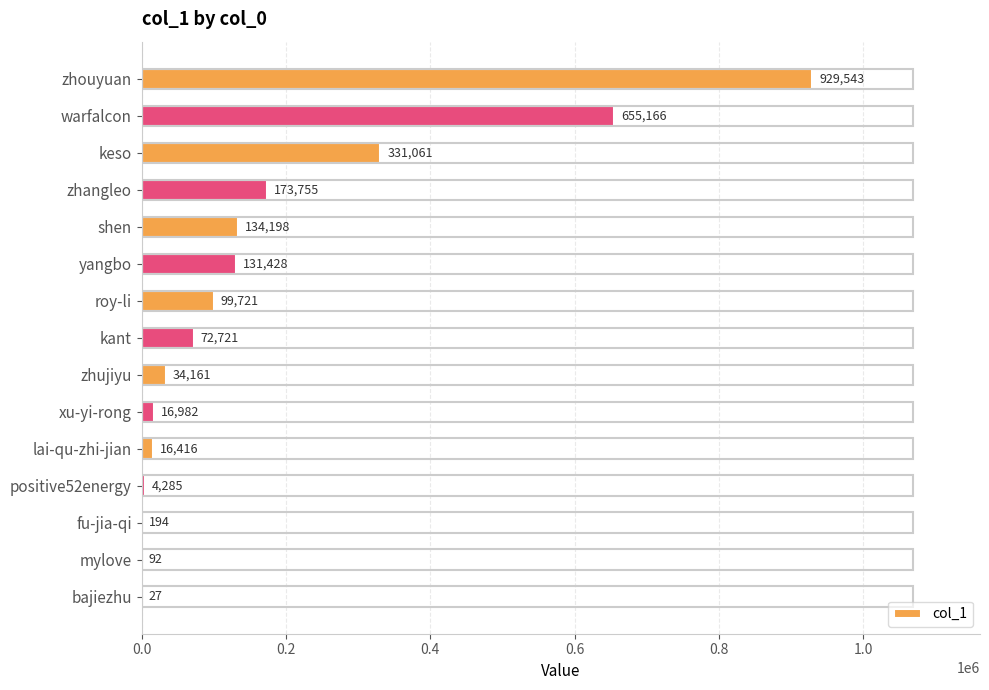

Which has a higher value, kant or xu-yi-rong?

kant